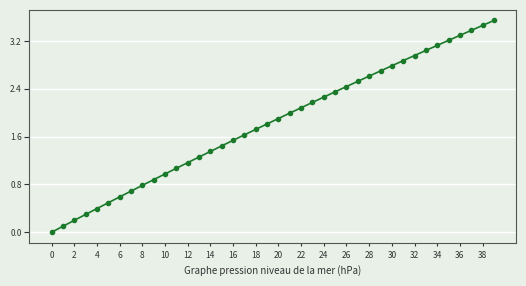

True or false: the data has more than 2 interior local peaks.

False